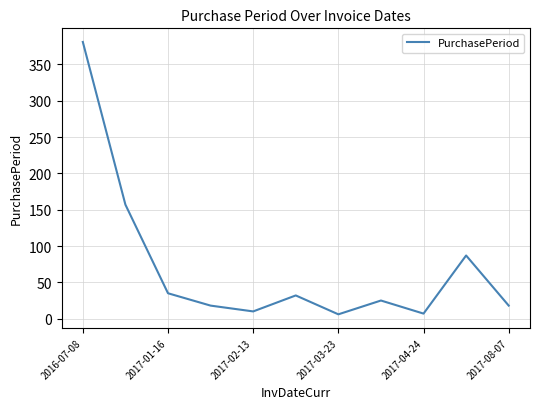

What is the greatest value displayed?

381